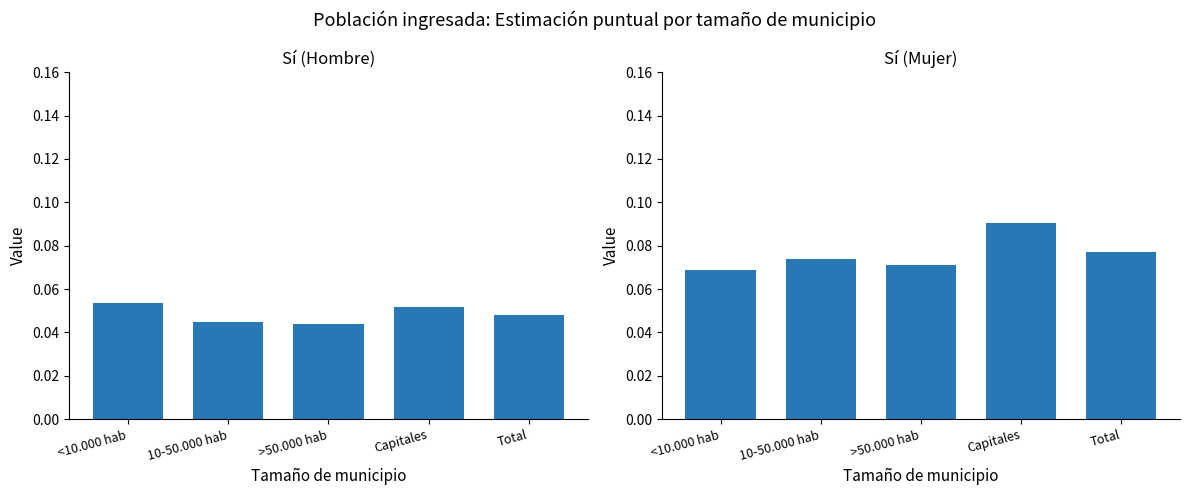

The Sí (Mujer) series shows 0.1 at >50.000 hab. True or false?

True